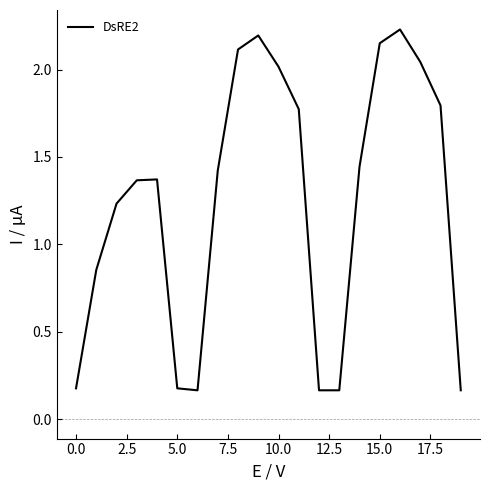

What is the average value?

1.3